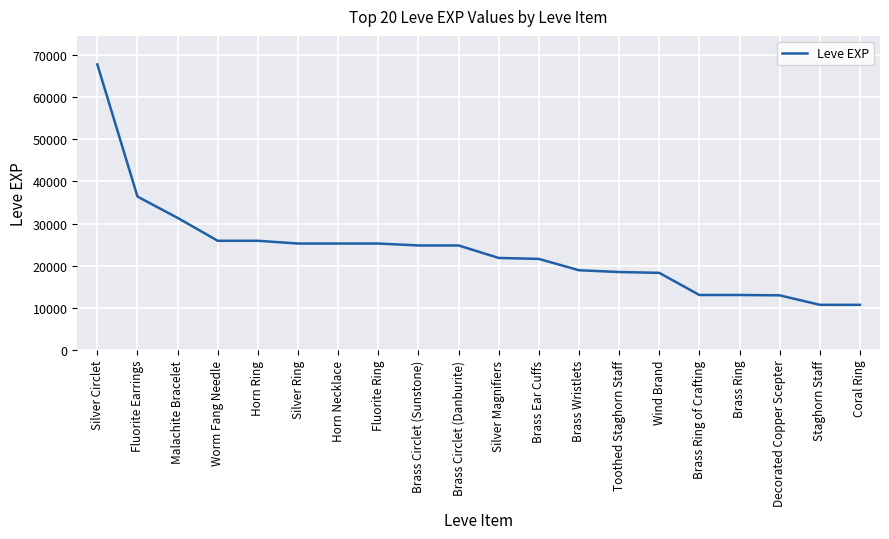

True or false: the data shows 10710 at Coral Ring.

True